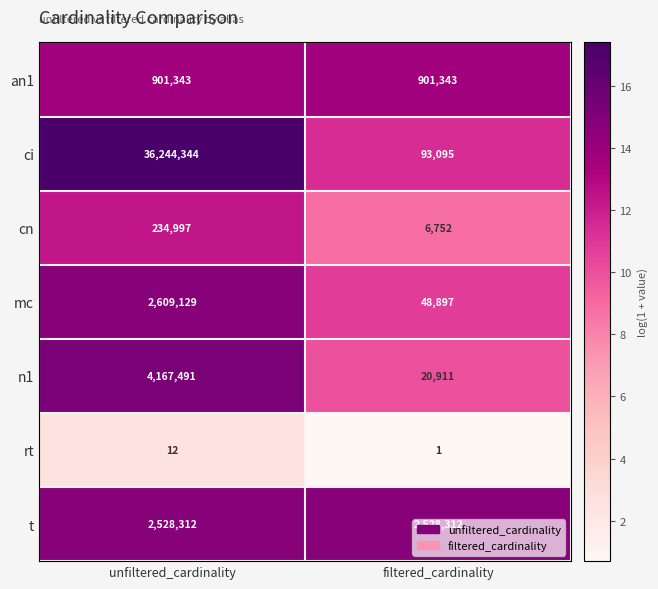

List the series in order of their peak value, lowest first.

rt, cn, an1, t, mc, n1, ci